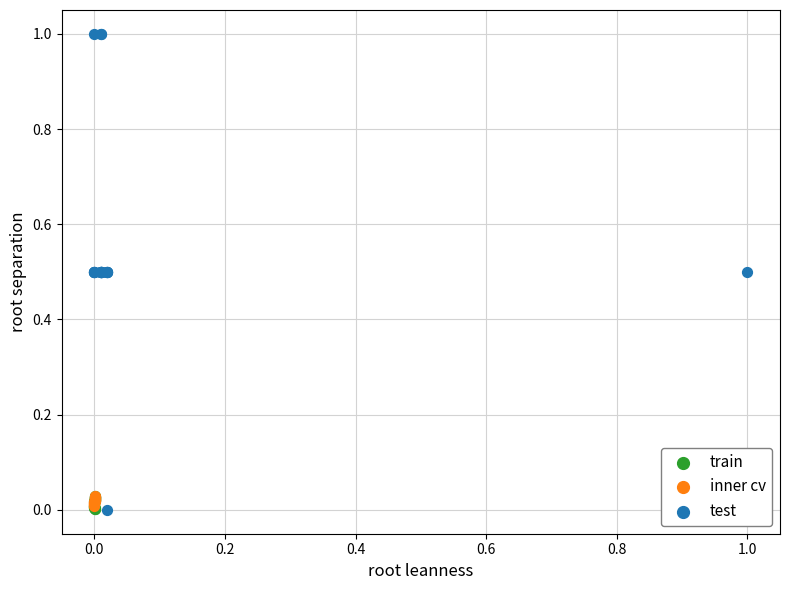

Which series has the widest spread of Y values?

test